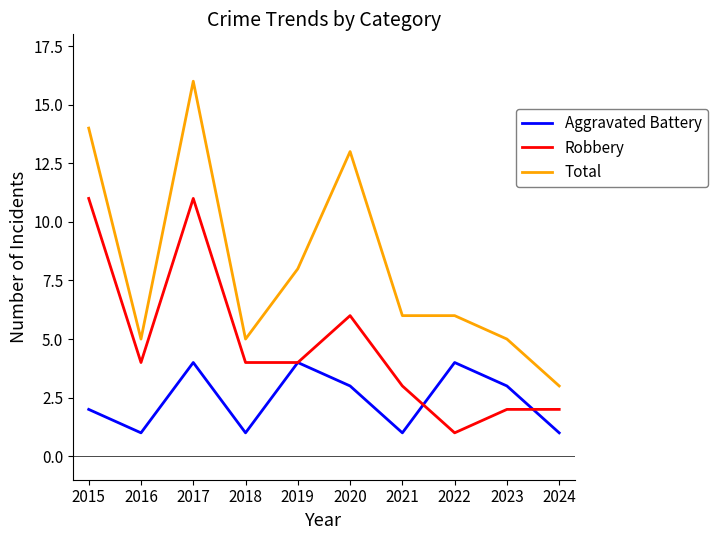

How many distinct data groups are displayed?

3